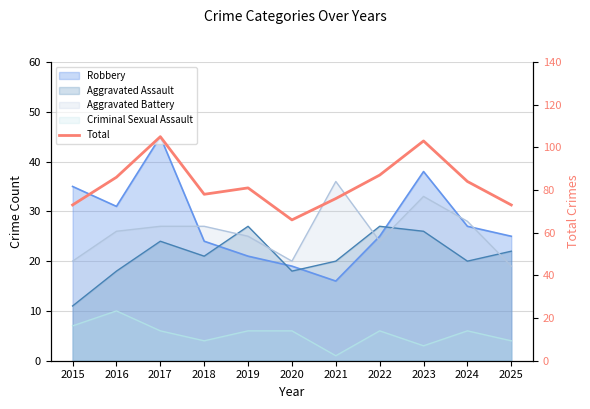

What is the sum of all values?

912